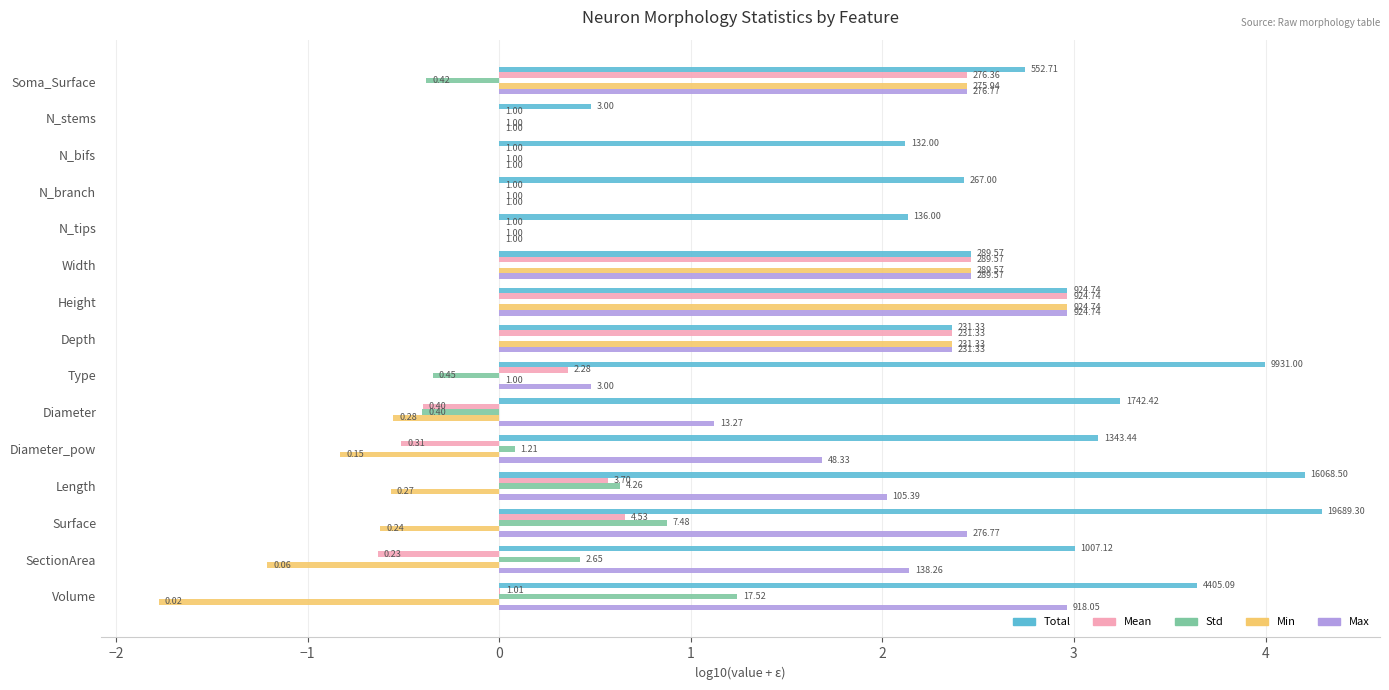

What are all the series names shown in the legend?

Total, Mean, Std, Min, Max